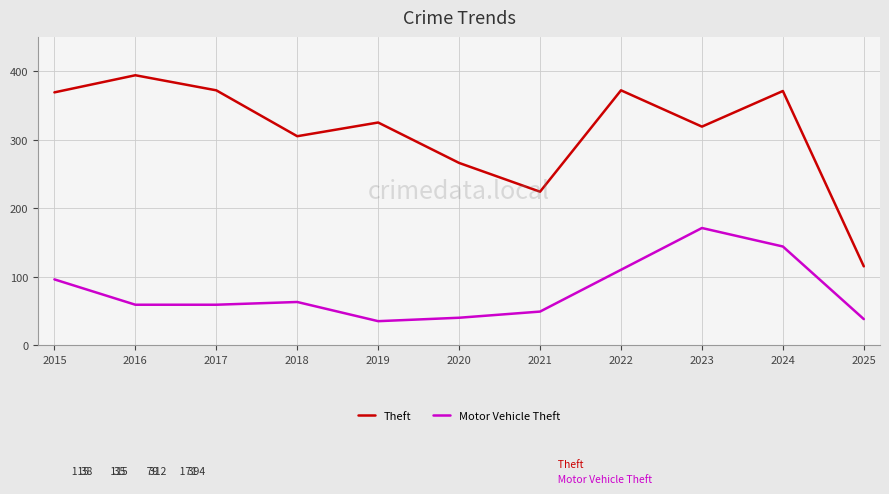

Which category has the highest value in the Motor Vehicle Theft series?

2023